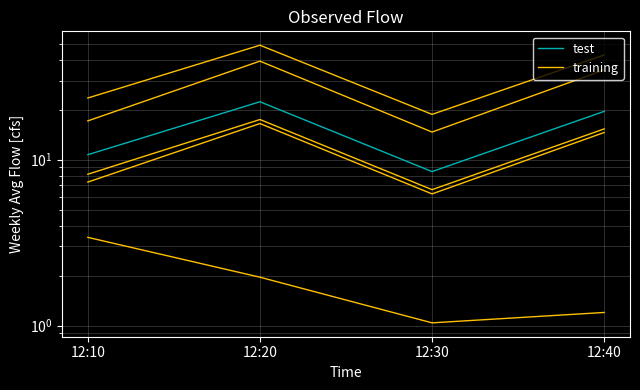

Which series has the widest spread of values?

test